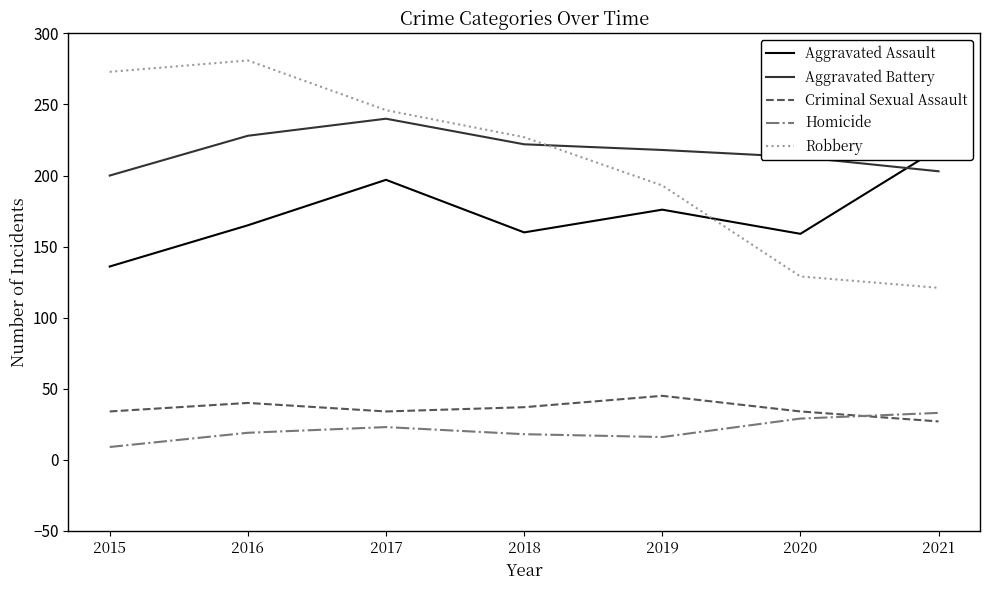

True or false: Criminal Sexual Assault and Aggravated Battery intersect in this chart.

False